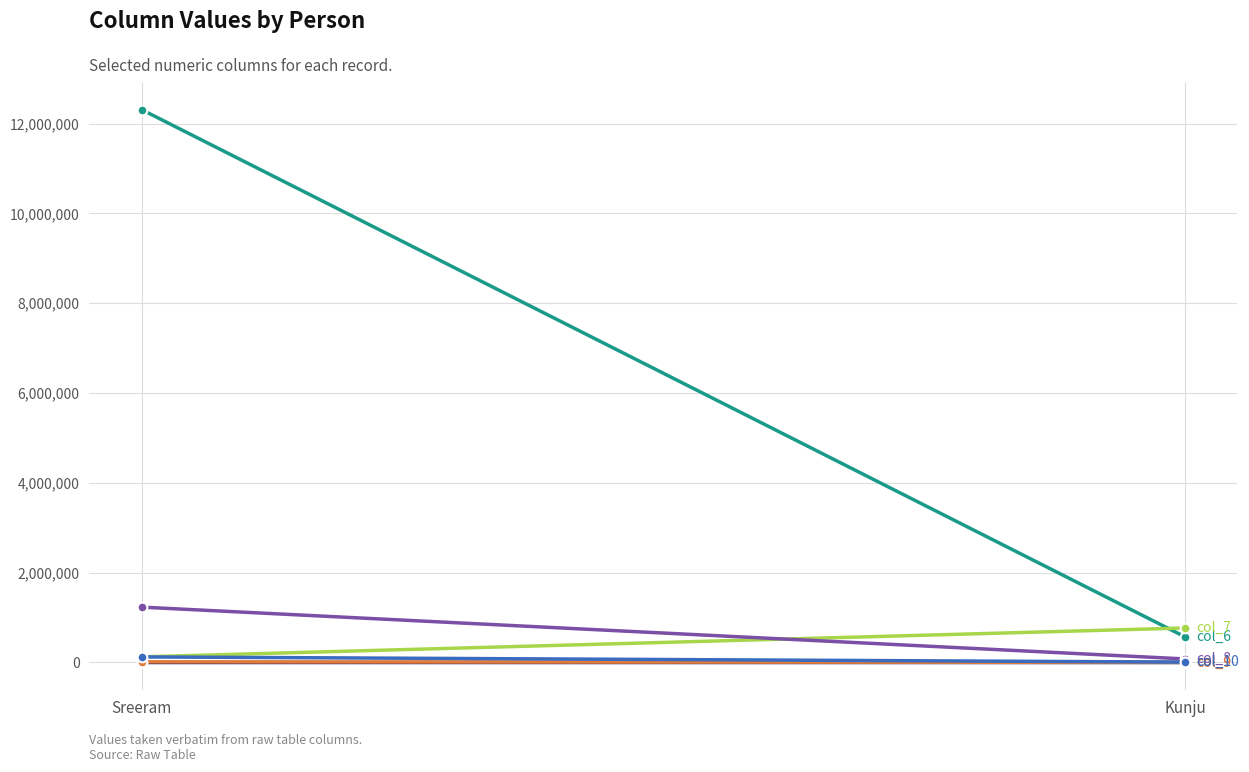

True or false: col_9 has a value of 756 at Kunju.

True